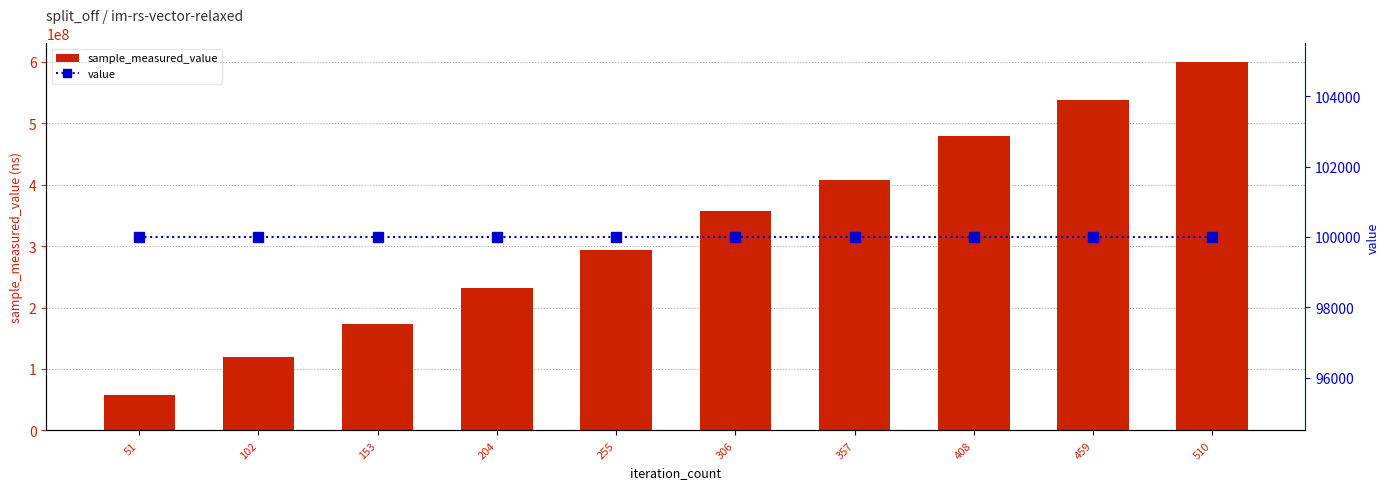

Is the value of value at 306 greater than the value of sample_measured_value at 153?

No